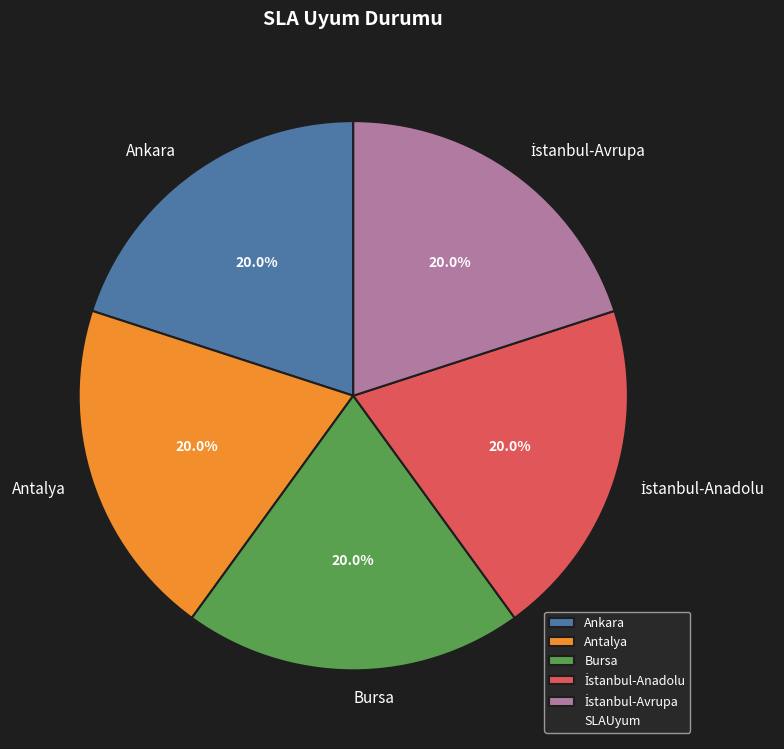

Combined, what portion of the pie is Antalya and Bursa?

40.0%